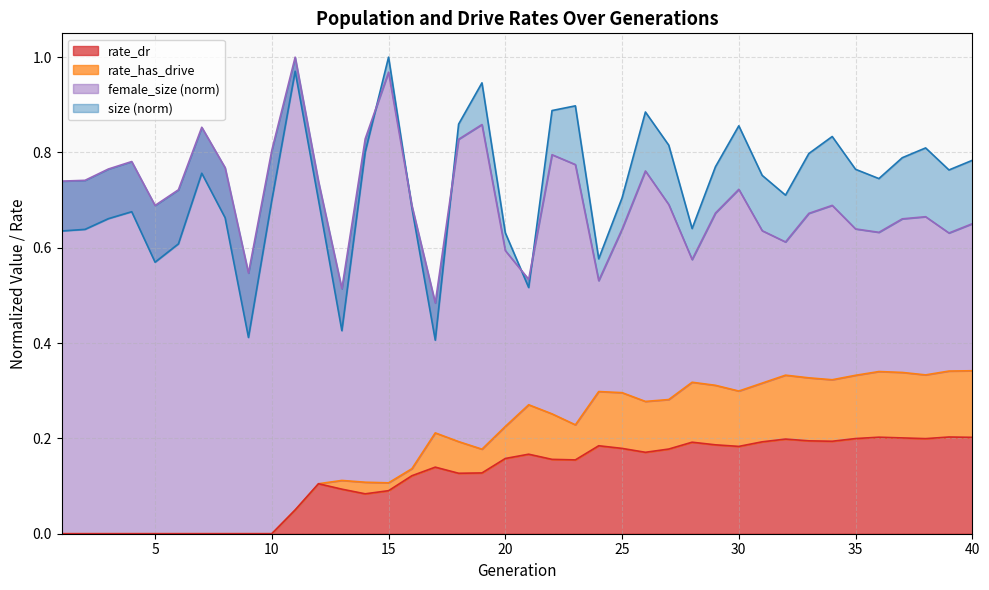

What is the approximate value of female_size at 31?

0.6